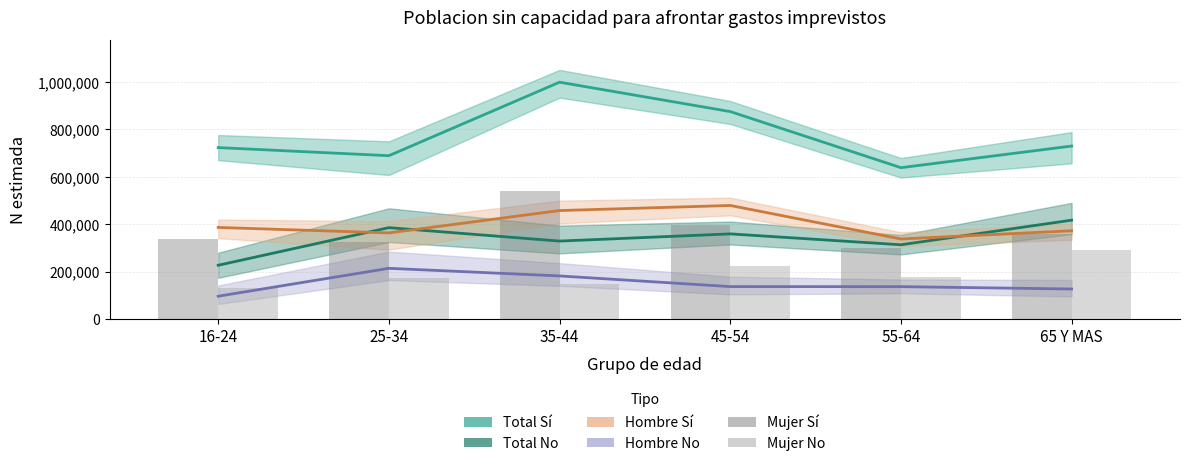

Where is Hombre No nearest to the value 154856?

45-54